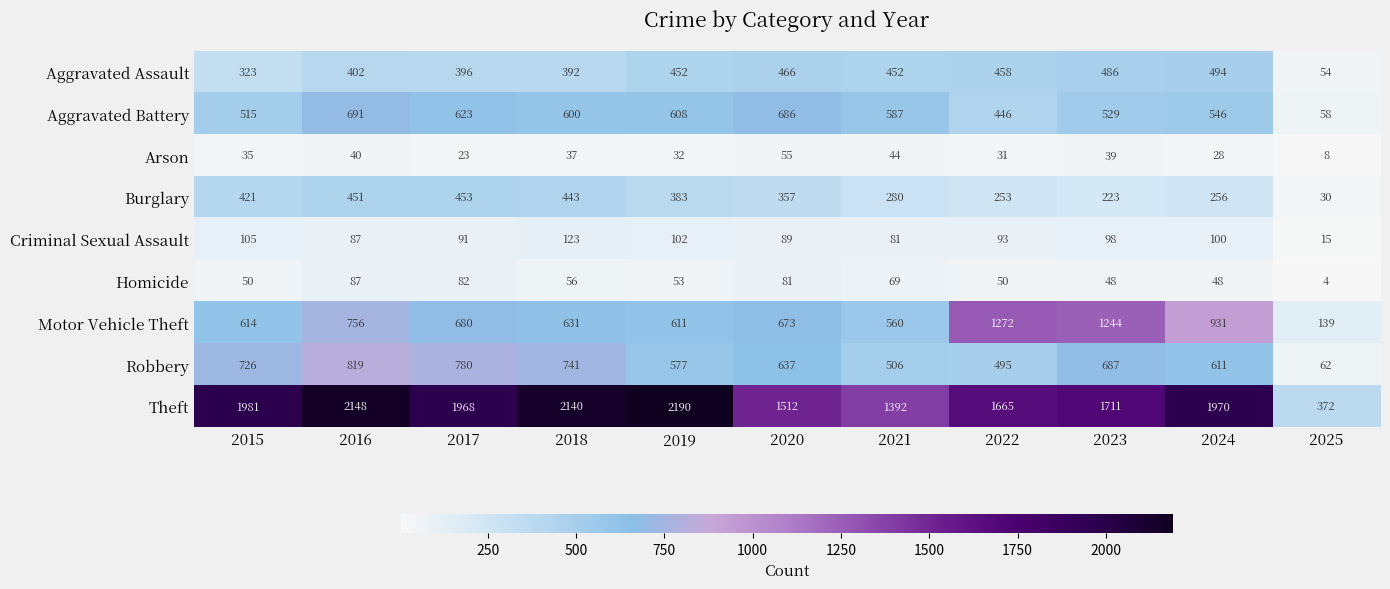

True or false: Motor Vehicle Theft has a value of 611 at 2019.

True